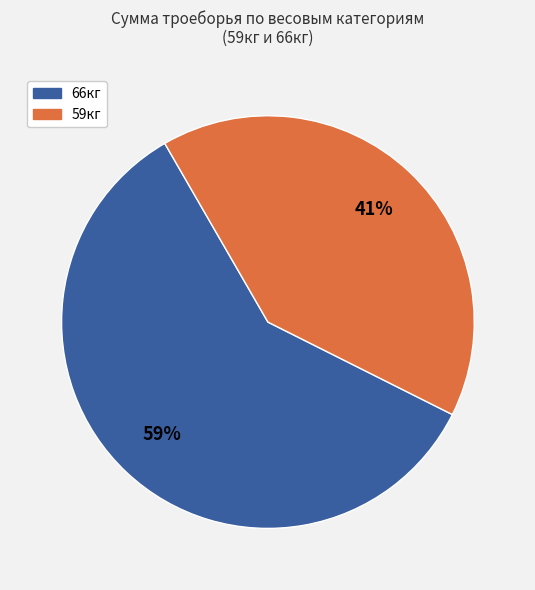

Is there a majority slice in this chart?

Yes